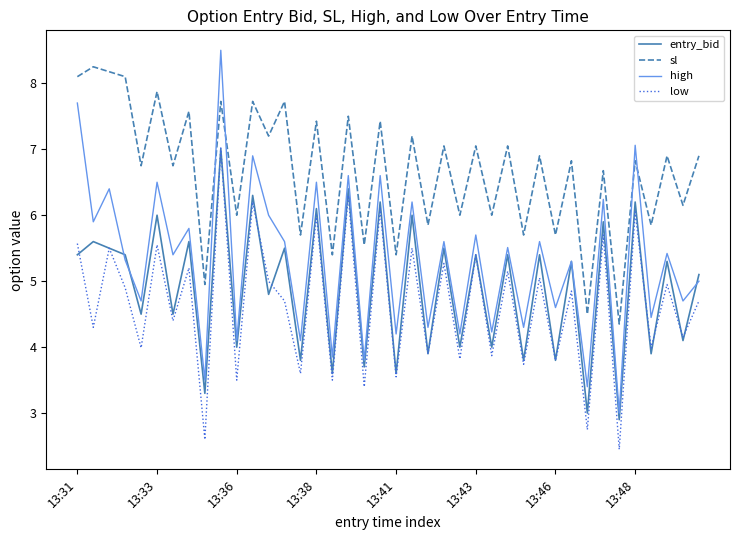

True or false: low and sl intersect in this chart.

False